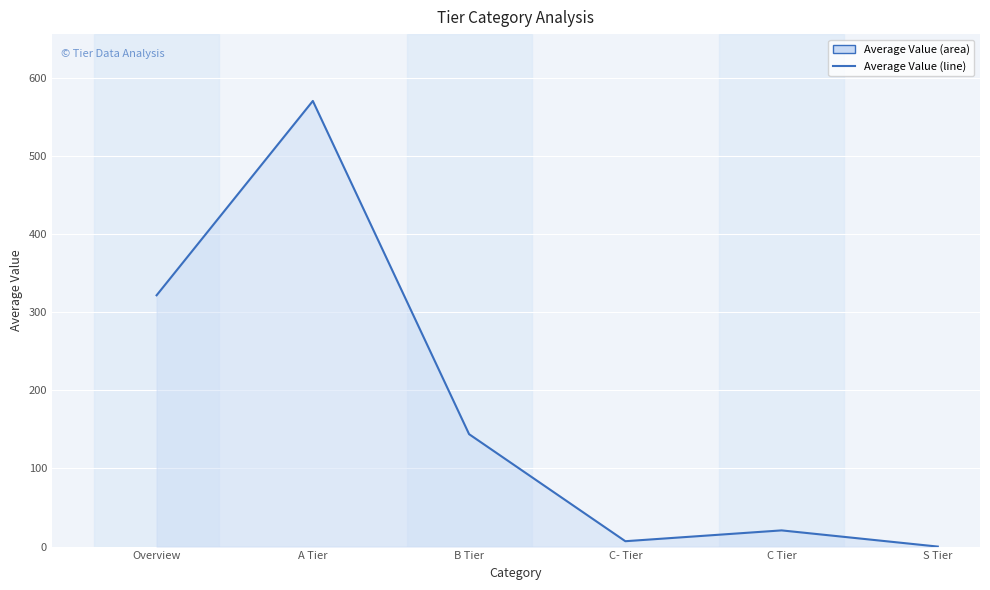

What is the sum of the values at B Tier and Overview?

465.2